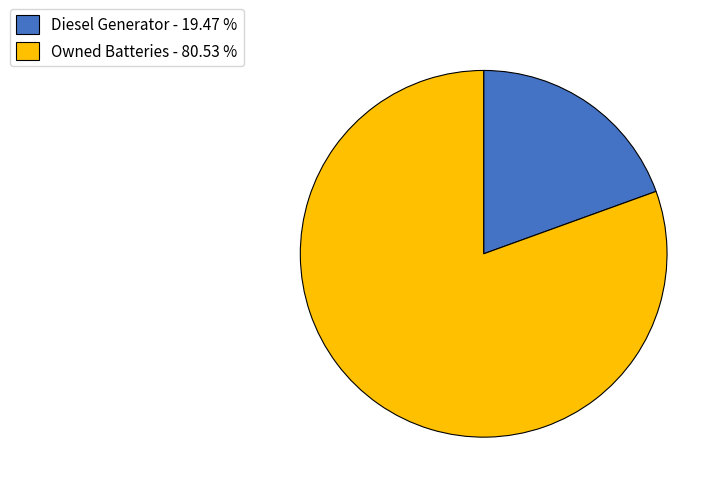

Which category has the biggest portion of the pie?

Owned Batteries - 80.53 %